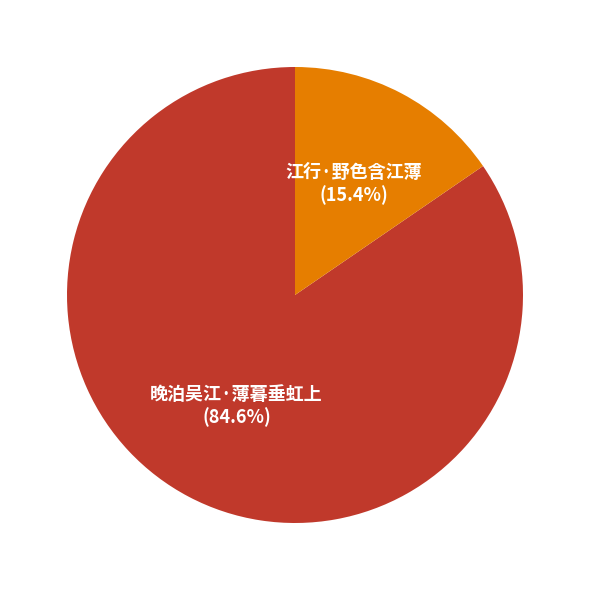

Is the sum of 江行·野色含江薄 and 晚泊吴江·薄暮垂虹上 greater than half?

Yes